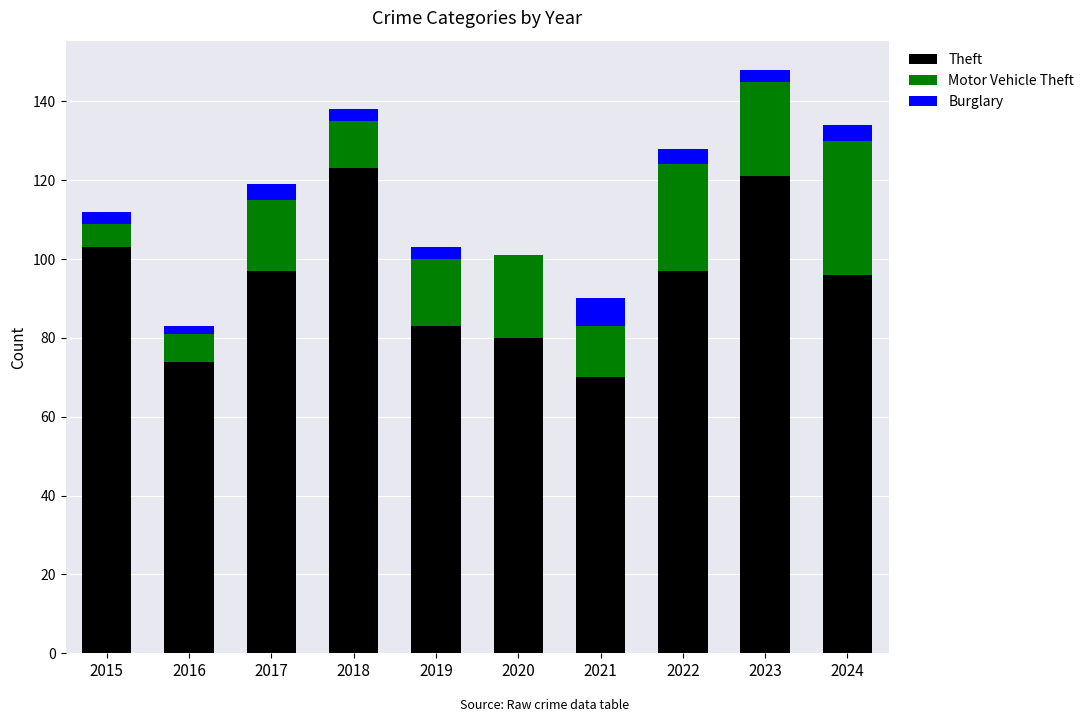

What is the highest value of the Theft series?

123